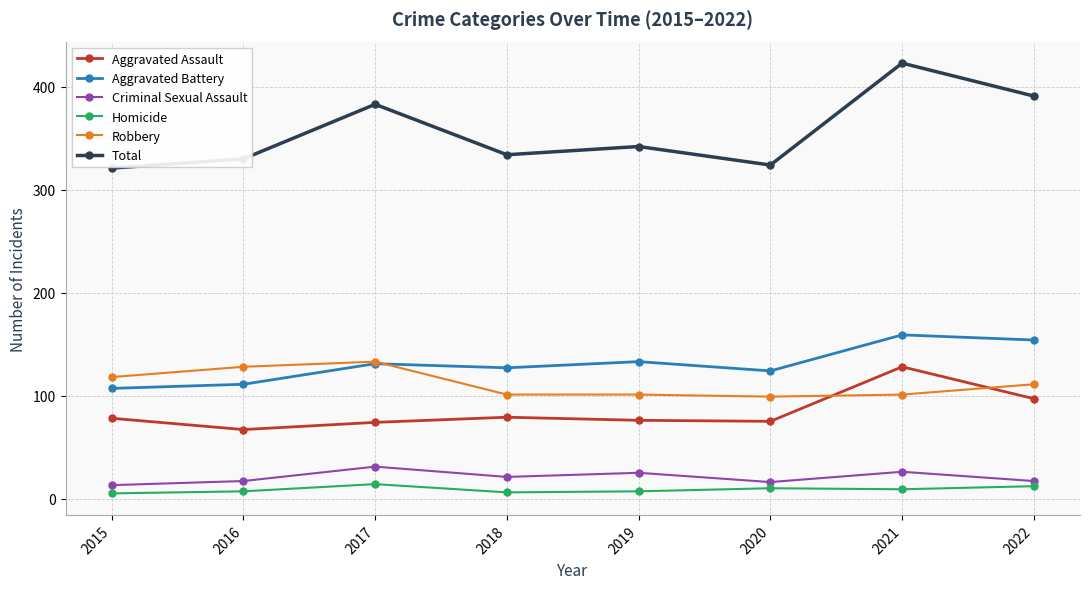

What is the difference between the Criminal Sexual Assault values at 2021 and 2016?

9